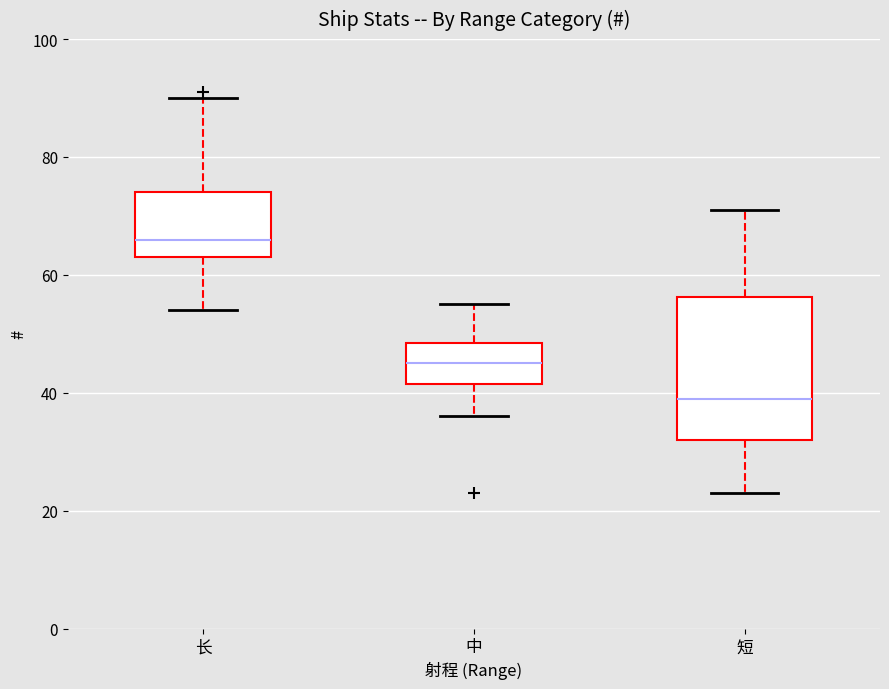

Reading left to right, read every box against the y-axis: the position of its median line, the range the box covers, and the ends of its whiskers. The values are not printed on the chart, so give them approximately, as read against the axis.

长: median 66, box 64 to 74, whiskers 54 to 90
中: median 46, box 42 to 48, whiskers 36 to 56
短: median 40, box 32 to 56, whiskers 24 to 72